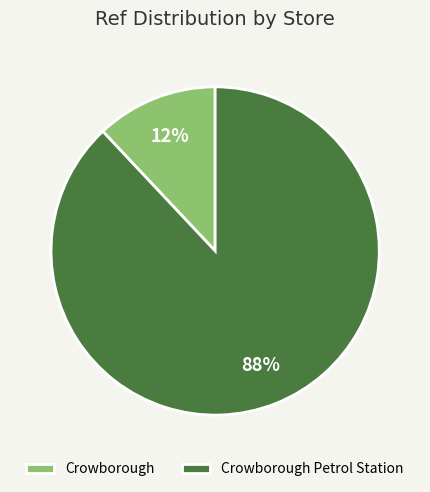

The Crowborough Petrol Station slice represents 88% of the pie. True or false?

True